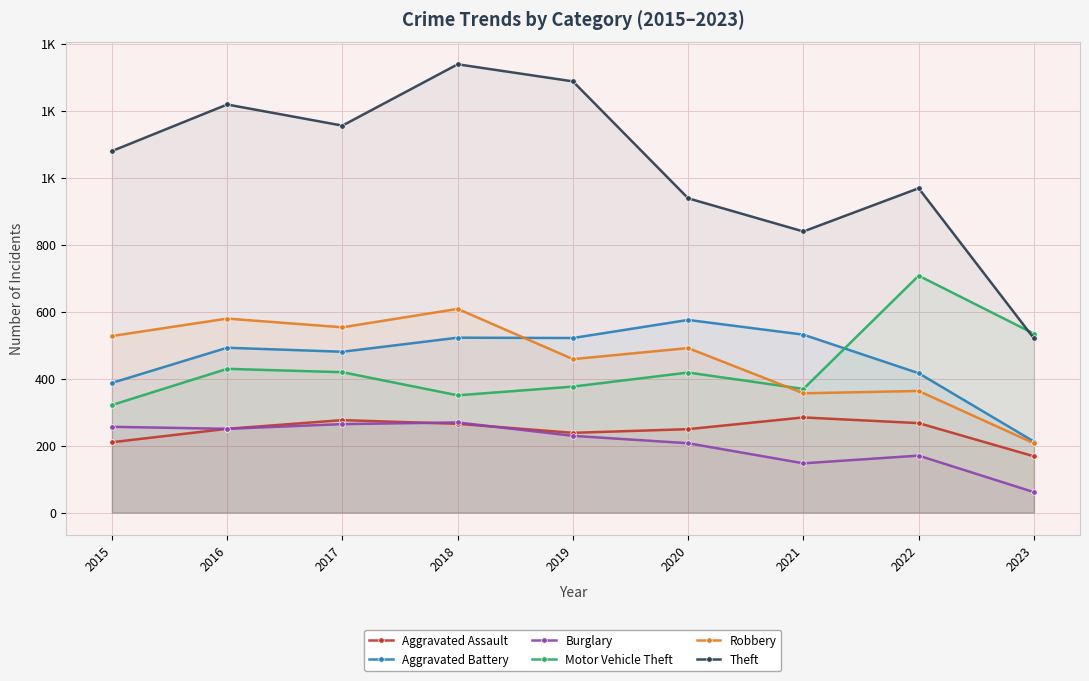

True or false: Burglary has a value of 415 at 2015.

False